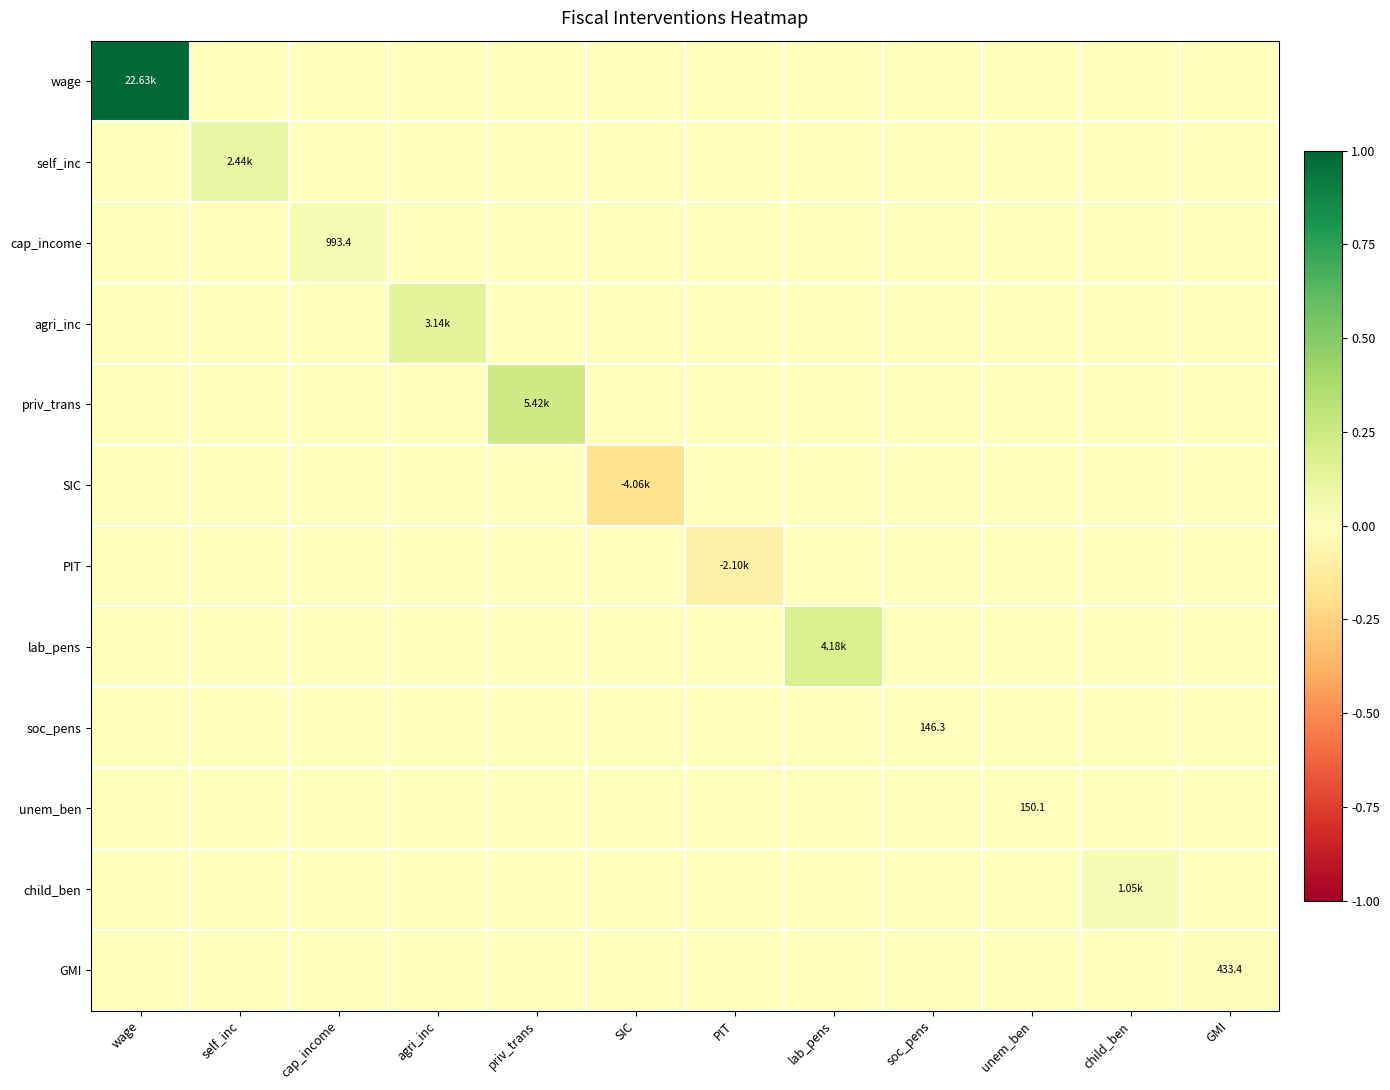

Which series has the largest range (max minus min)?

wage